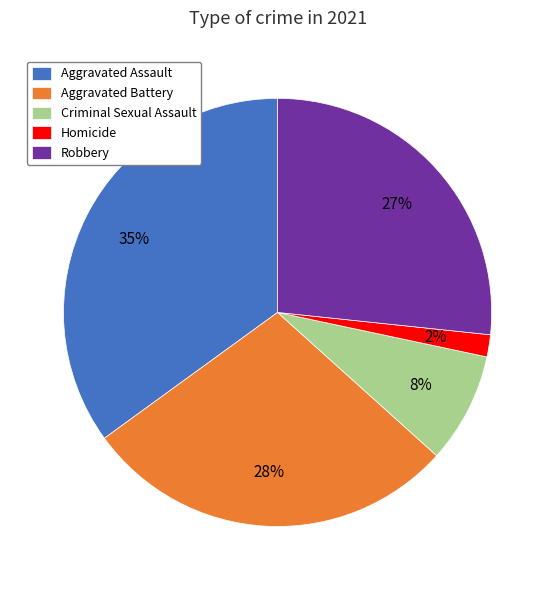

Which has a higher value, Aggravated Assault or Homicide?

Aggravated Assault